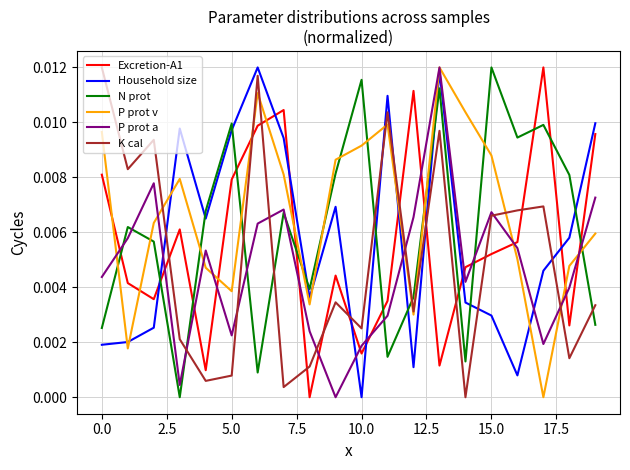

What are all the series names shown in the legend?

Excretion-A1, Household size, N prot, P prot v, P prot a, K cal